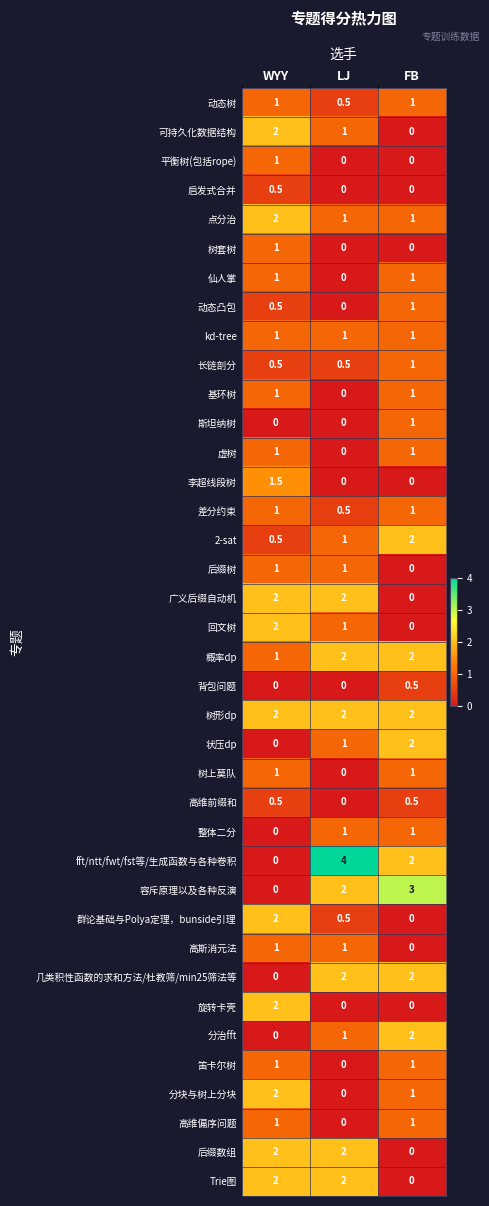

What is the maximum value shown in the chart?

4.0